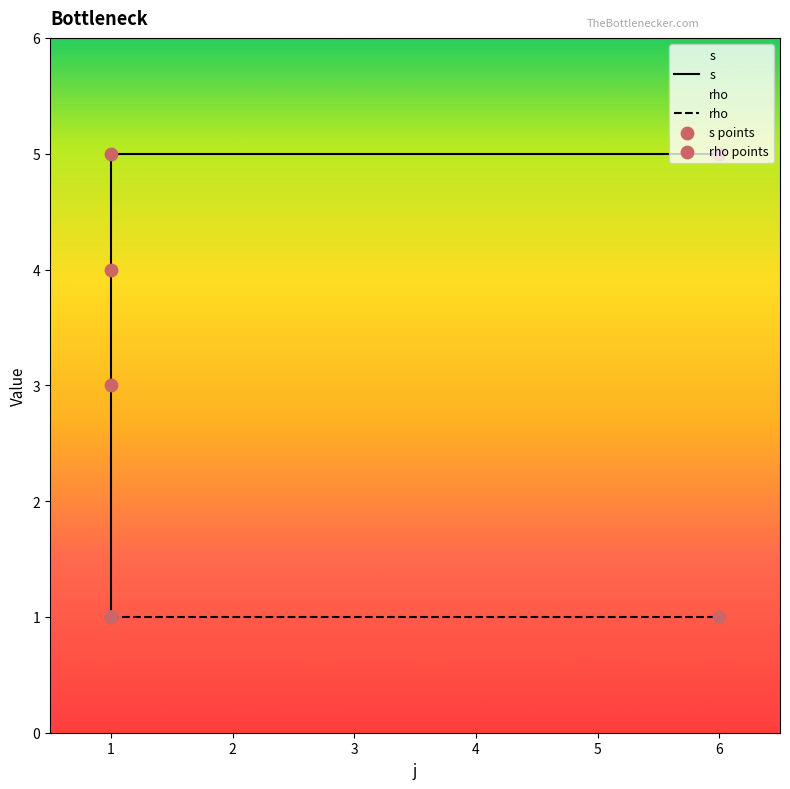

Which has a higher value, 1 or 1?

1